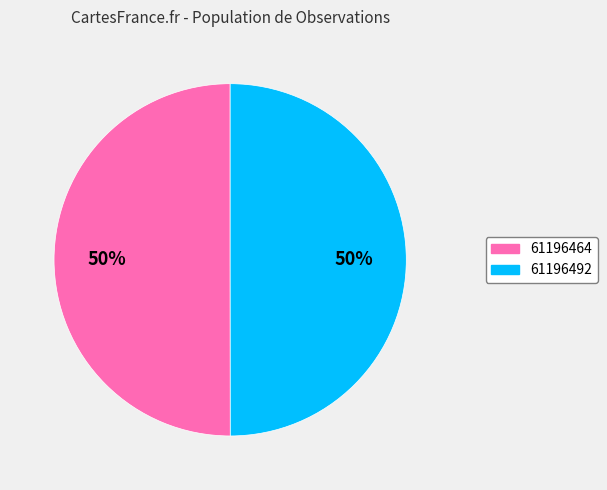

True or false: 61196464 accounts for 50% of the total.

True